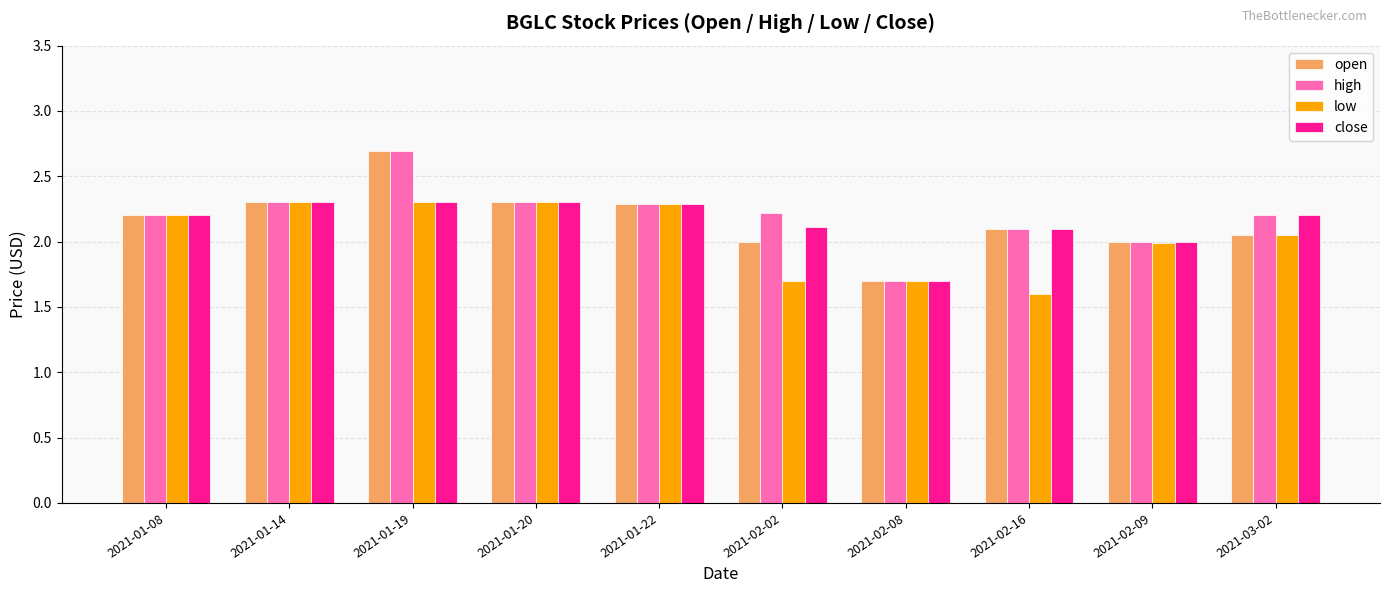

Is it true that close equals 2.0 at 2021-02-09?

True